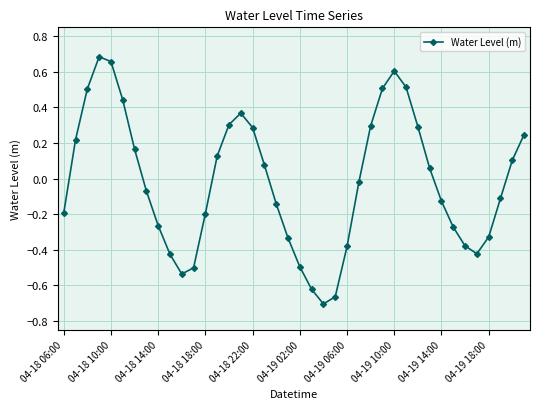

Count the number of values greater than 0.

19